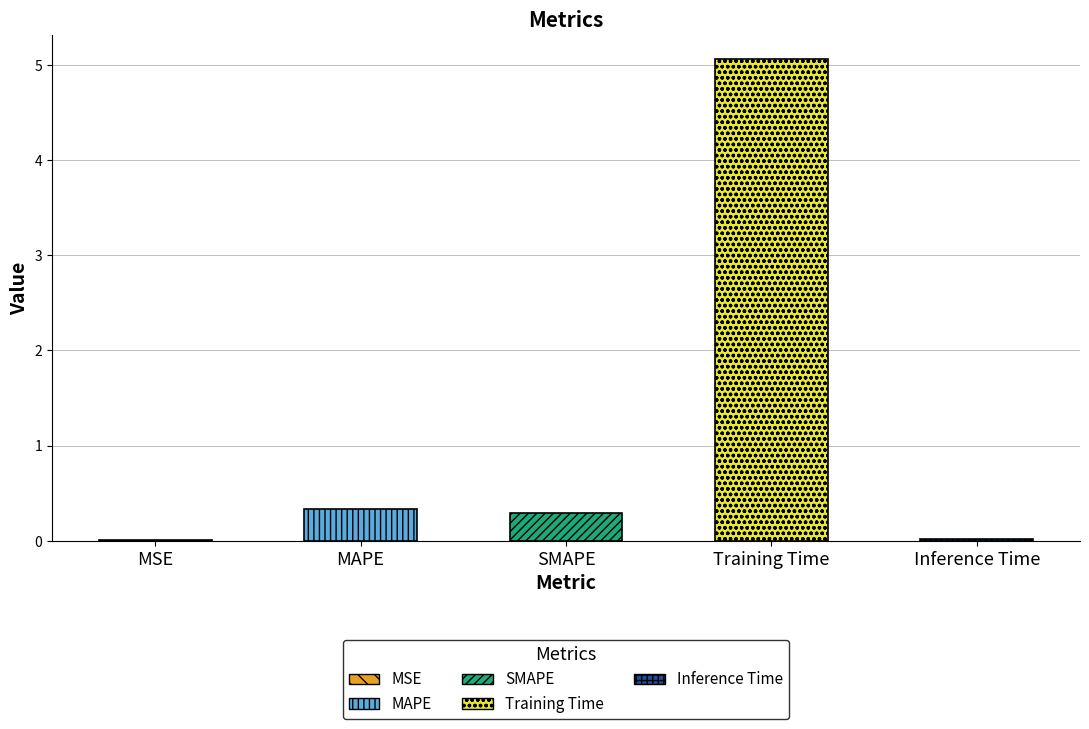

What is the sum of all values?

5.7